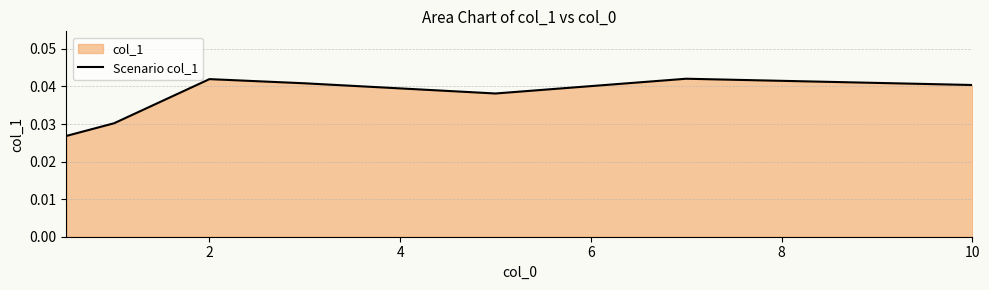

True or false: the data has more than 0 interior local peaks.

True